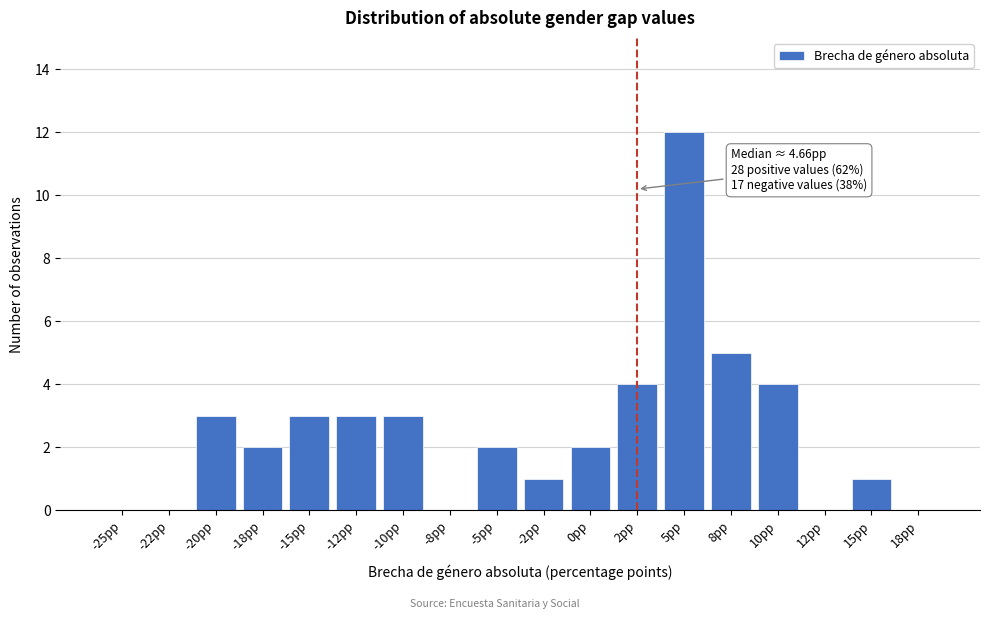

Reading left to right, transcribe all the data shown in this chart.

-25pp=0	-22pp=0	-20pp=3	-18pp=2	-15pp=3	-12pp=3	-10pp=3	-8pp=0	-5pp=2	-2pp=1	0pp=2	2pp=4	5pp=12	8pp=5	10pp=4	12pp=0	15pp=1	18pp=0